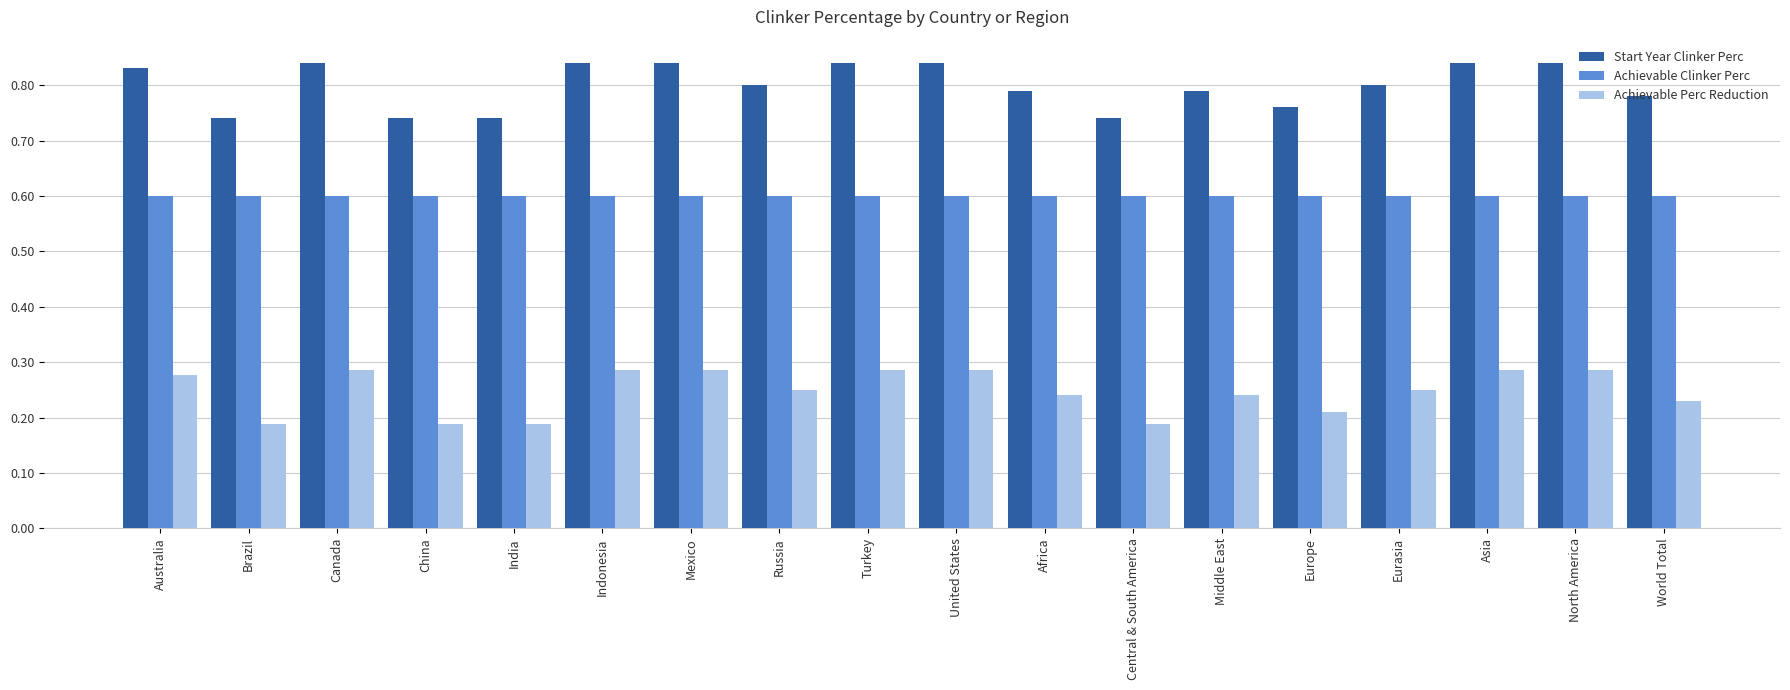

At North America, list the series in order from smallest to largest.

Achievable Perc Reduction, Achievable Clinker Perc, Start Year Clinker Perc